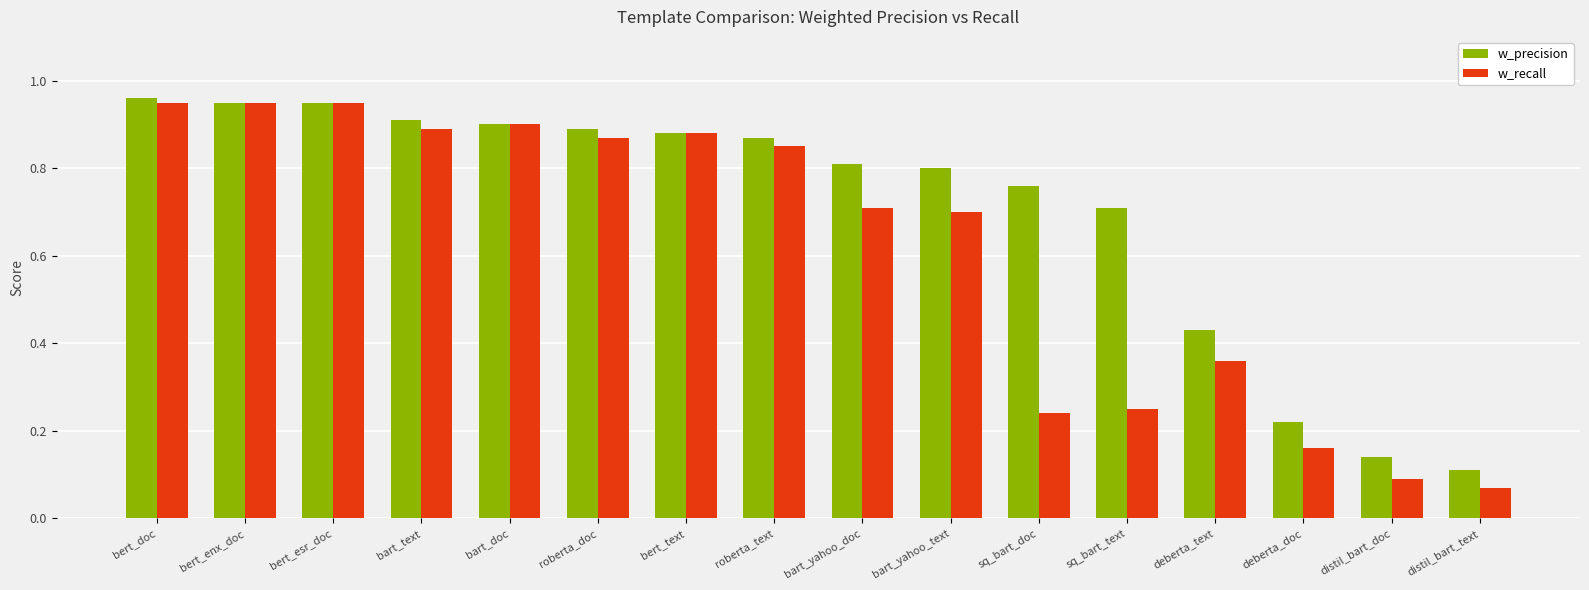

What is the sum of all w_precision values?

11.3